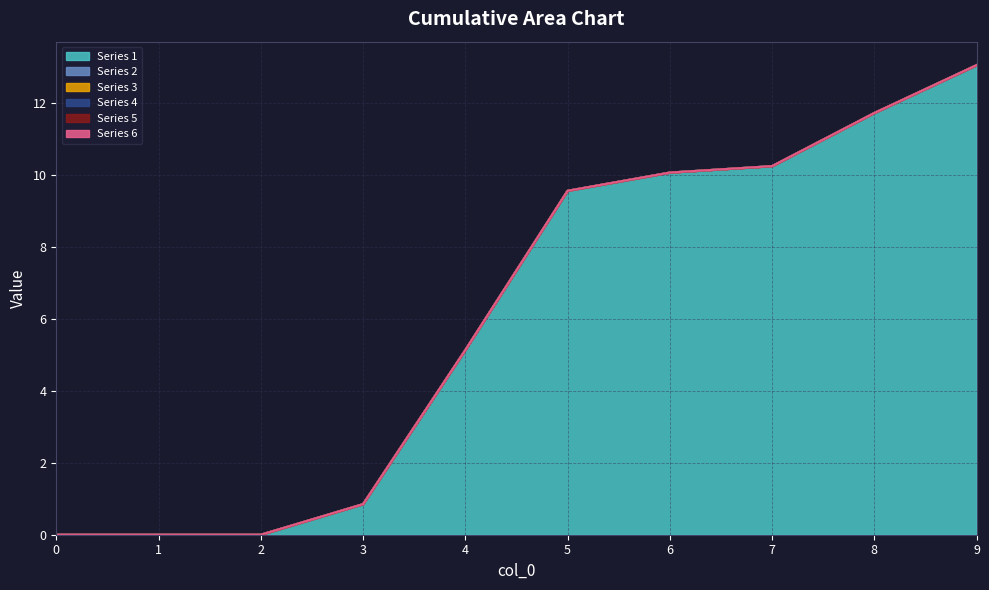

Where is 1 nearest to the value 6?

4